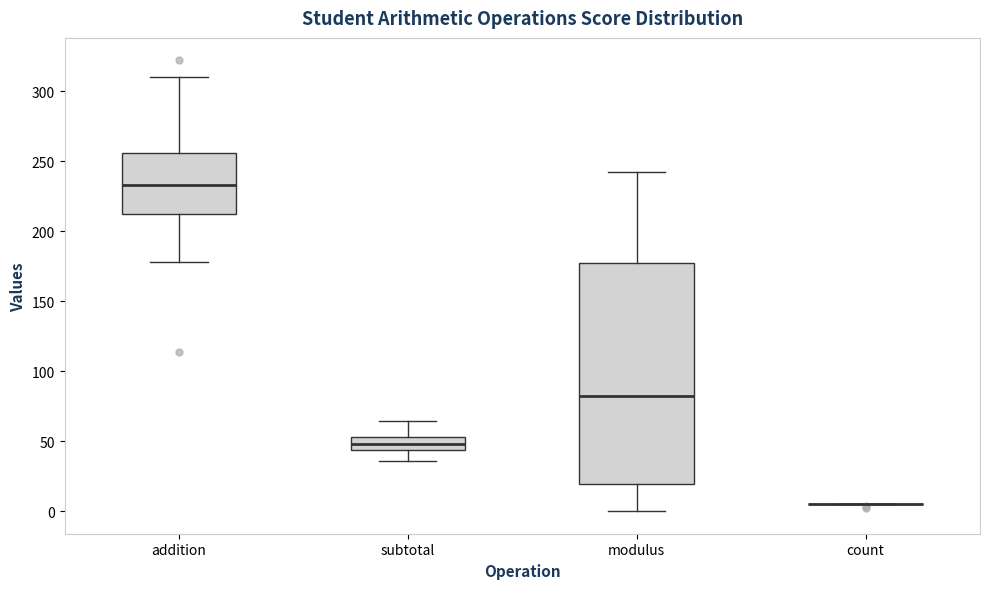

Comparing the boxes themselves (not the whiskers), which one is the tallest?

modulus